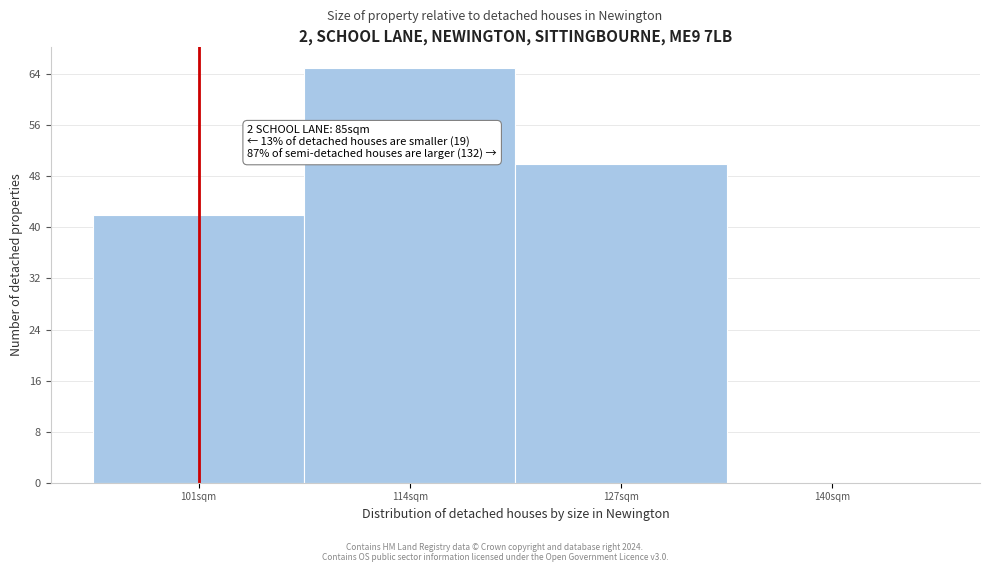

Which range on the x-axis has the tallest bar?

107.5 to 120.5